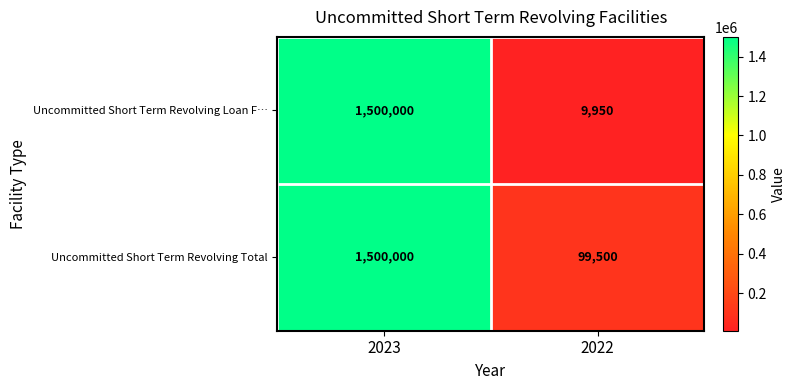

Which series has the widest spread of values?

Uncommitted Short Term Revolving Loan F…